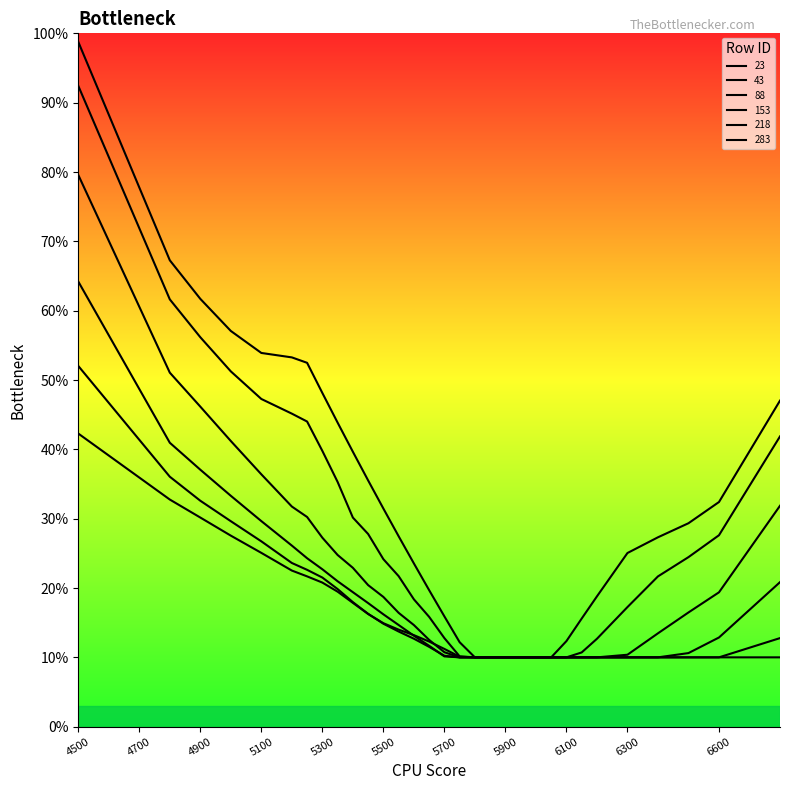

Between 5400 and 5950, which is larger?

5400